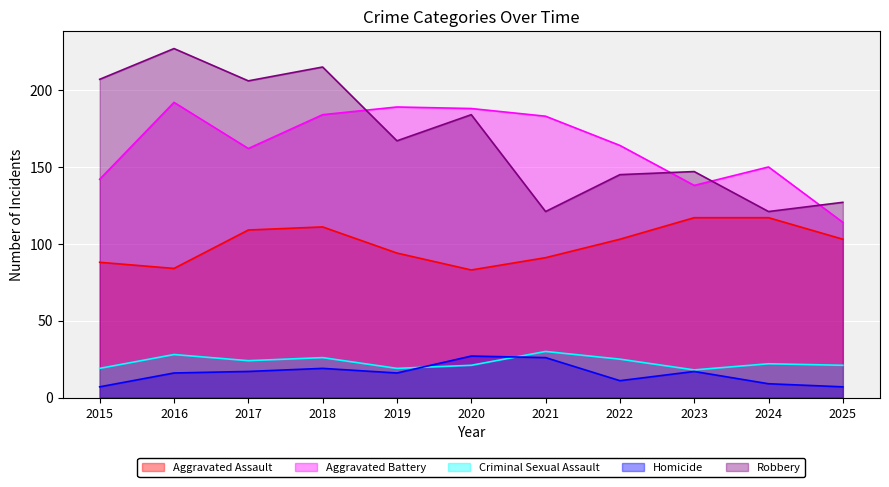

Where does the Robbery series first go above 167?

2015